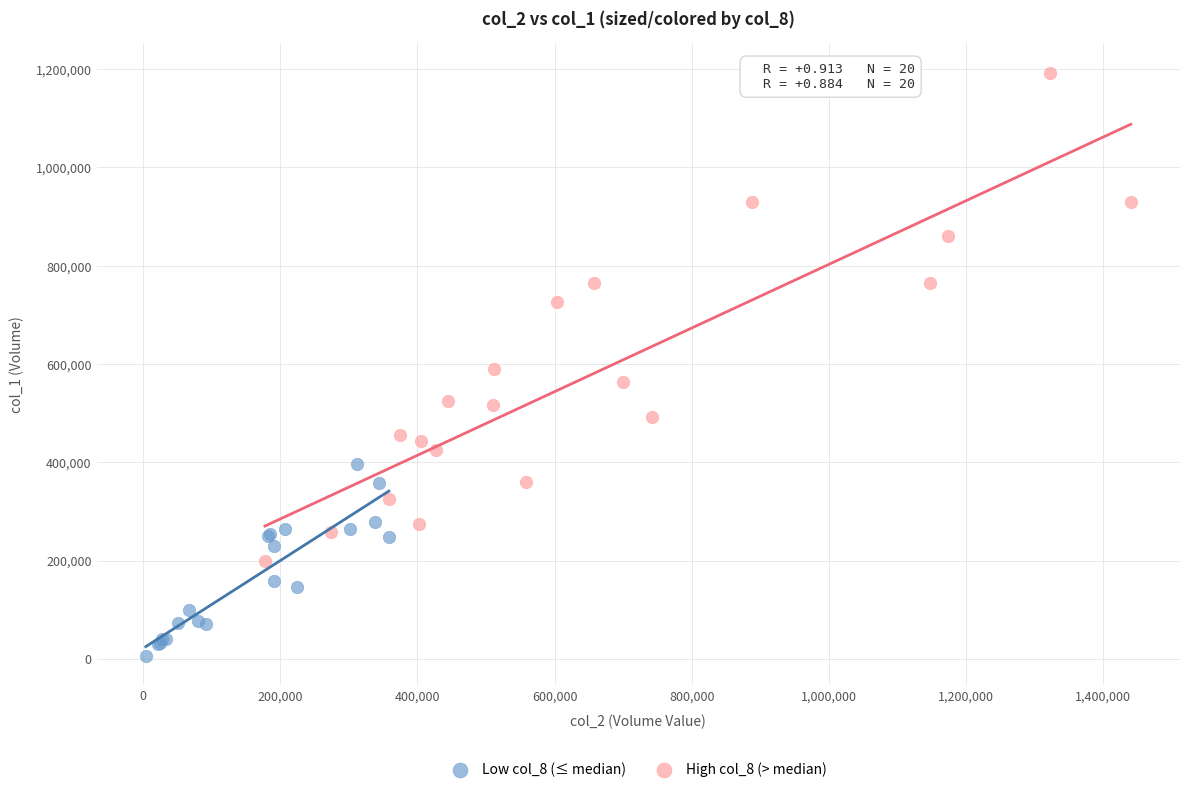

Which series has the widest spread of Y values?

High col_8 (> median)